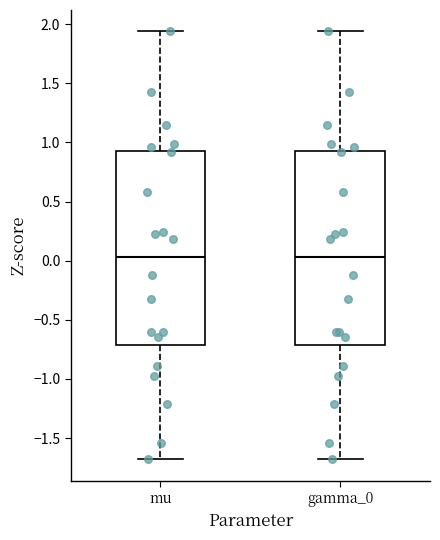

Reading left to right, transcribe this box plot: for each box, give where its median line is, the range the box spans, and where its two whiskers end, as read against the y-axis. The values are not printed on the chart, so give them approximately, as read against the axis.

mu: median 0.05, box -0.70 to 0.95, whiskers -1.70 to 1.95
gamma_0: median 0.05, box -0.70 to 0.95, whiskers -1.70 to 1.95